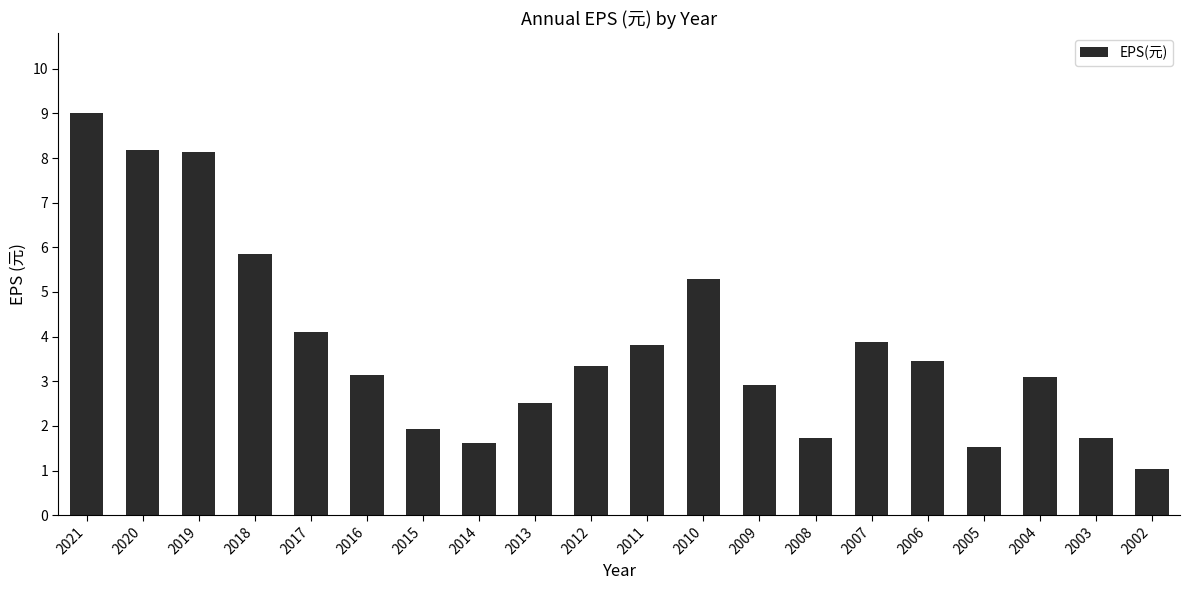

What is the average value?

3.8